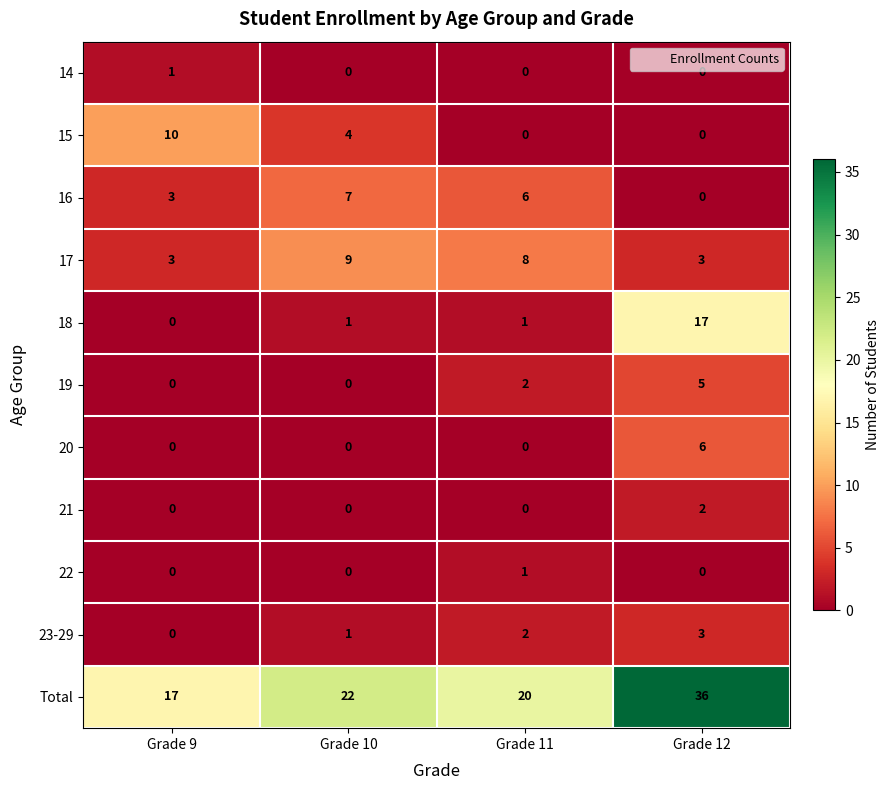

Is it true that Total equals 13 at Grade 10?

False